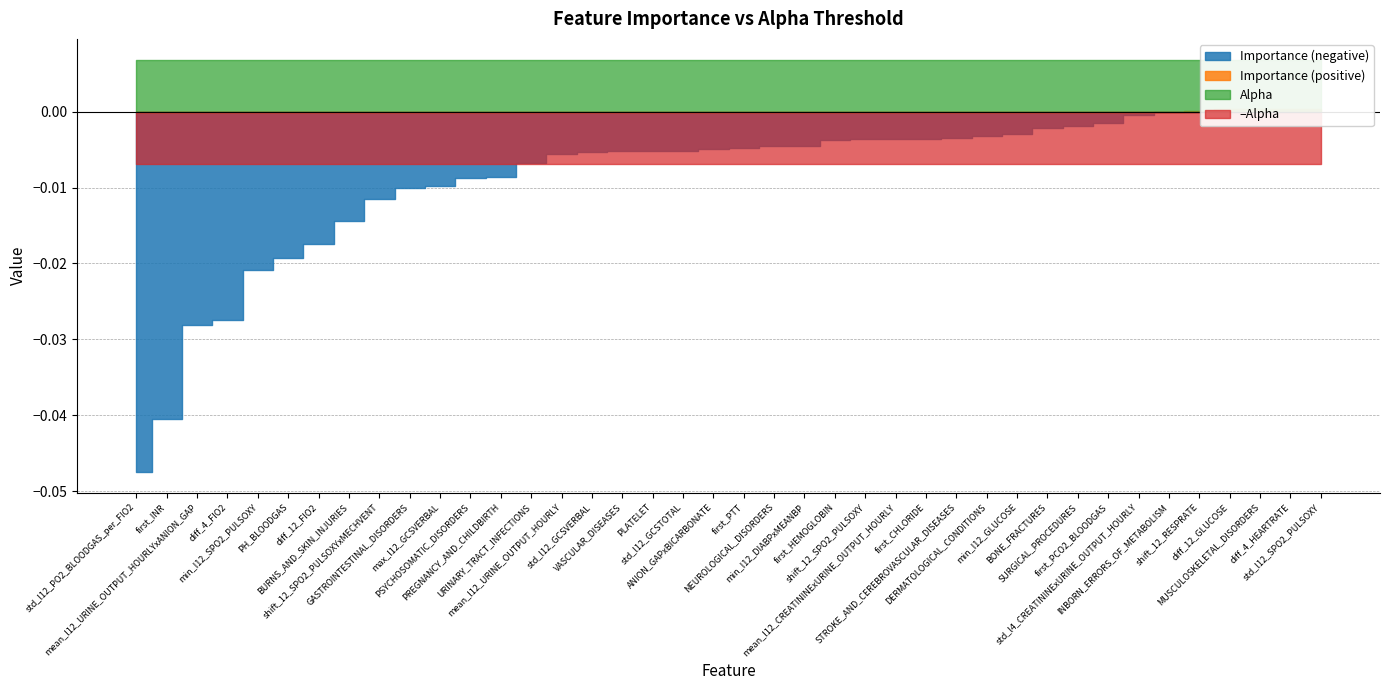

True or false: Alpha and Importance cross at least once.

False